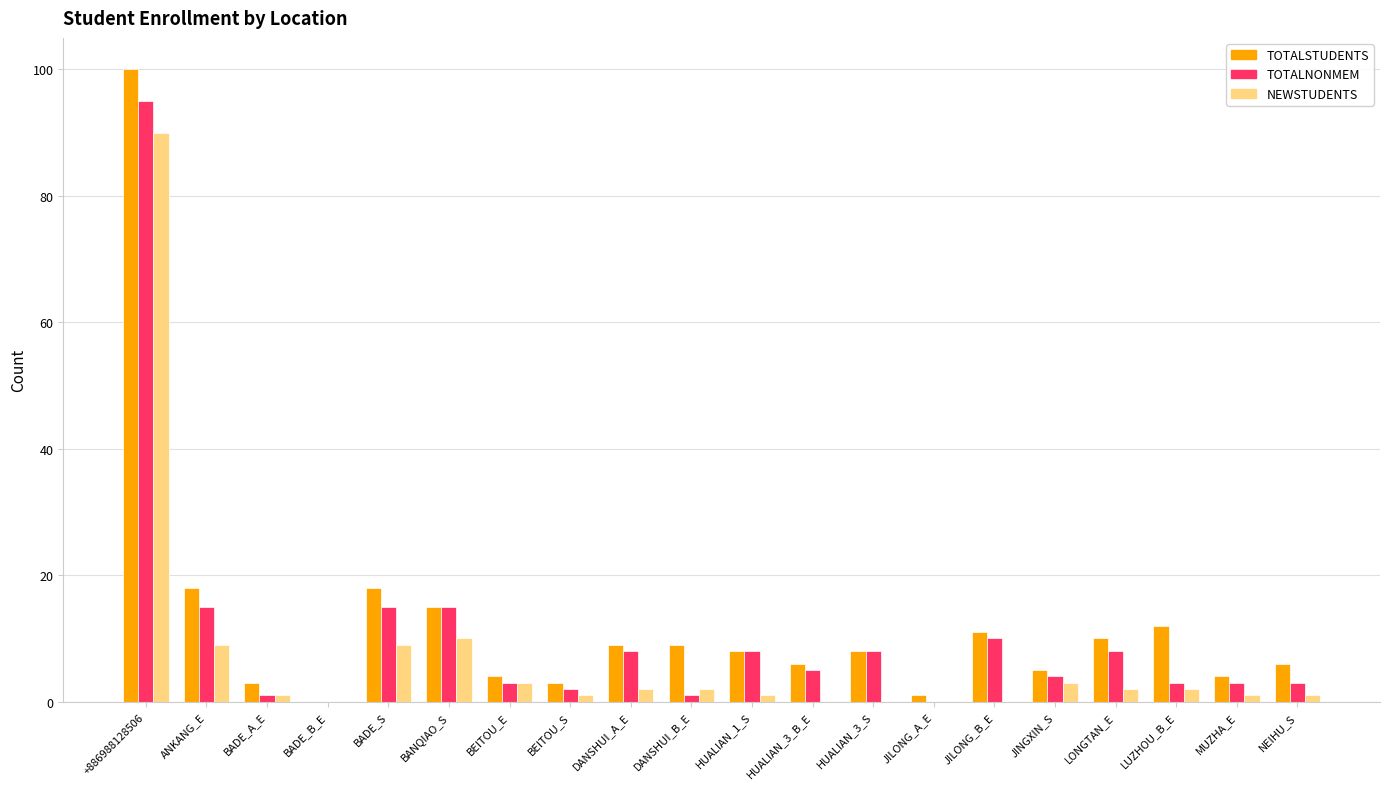

Reading left to right, list all the values displayed in this chart.

TOTALSTUDENTS: 100	18	3	0	18	15	4	3	9	9	8	6	8	1	11	5	10	12	4	6
TOTALNONMEM: 95	15	1	0	15	15	3	2	8	1	8	5	8	0	10	4	8	3	3	3
NEWSTUDENTS: 90	9	1	0	9	10	3	1	2	2	1	0	0	0	0	3	2	2	1	1